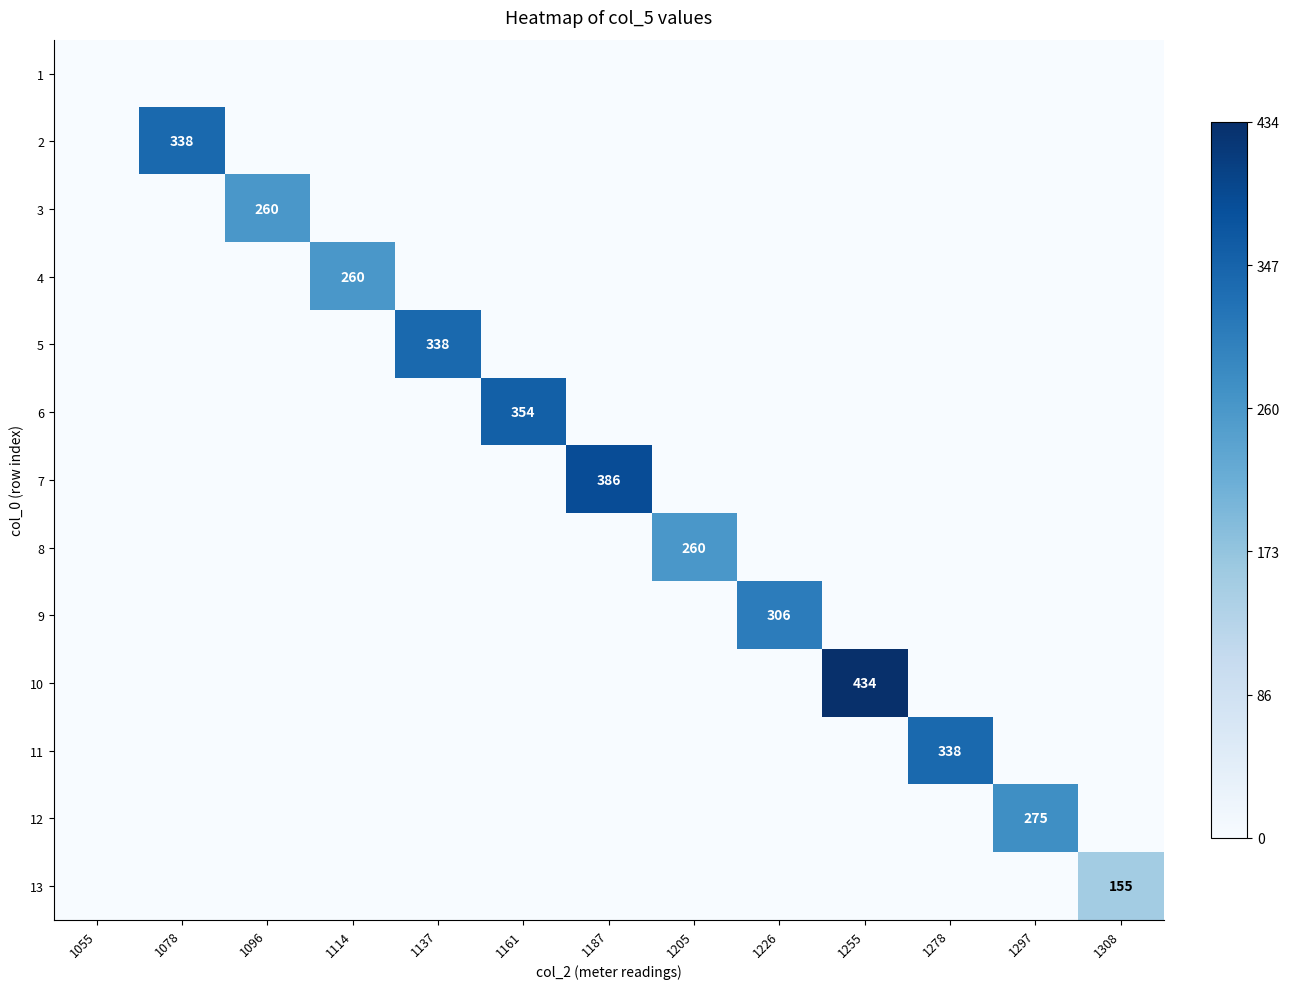

Rank the series at 1308 from lowest to highest value.

1, 2, 3, 4, 5, 6, 7, 8, 9, 10, 11, 12, 13